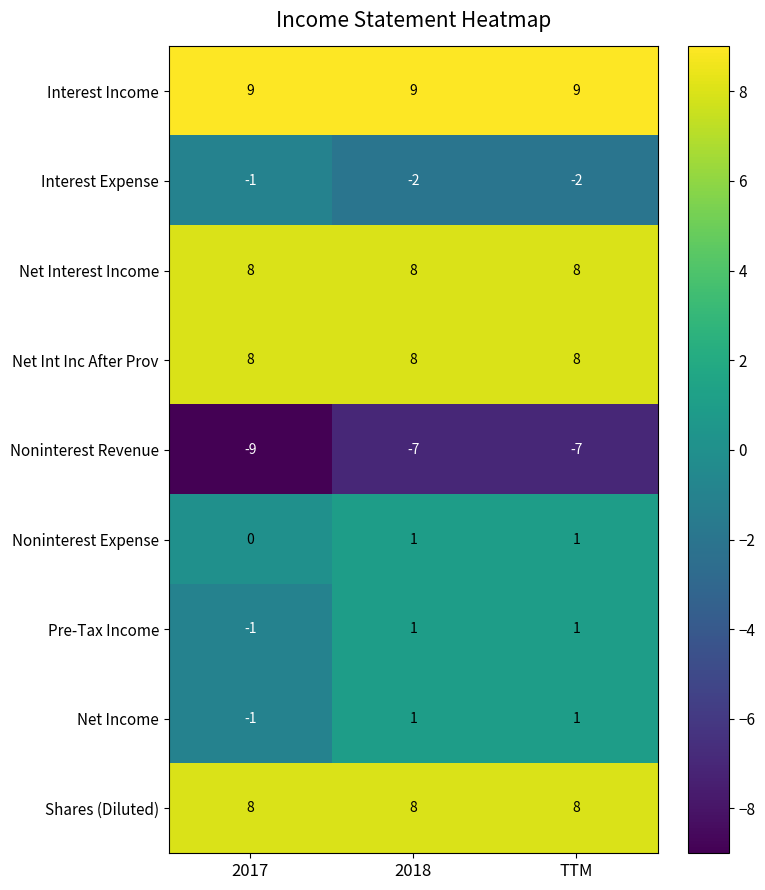

What is the spread (max minus min) of values at 2017?

18